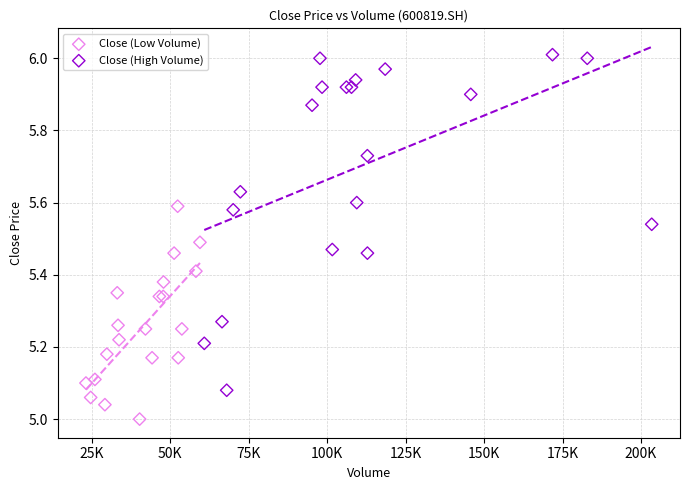

Which series has the largest Y range (max minus min)?

Close (High Volume)